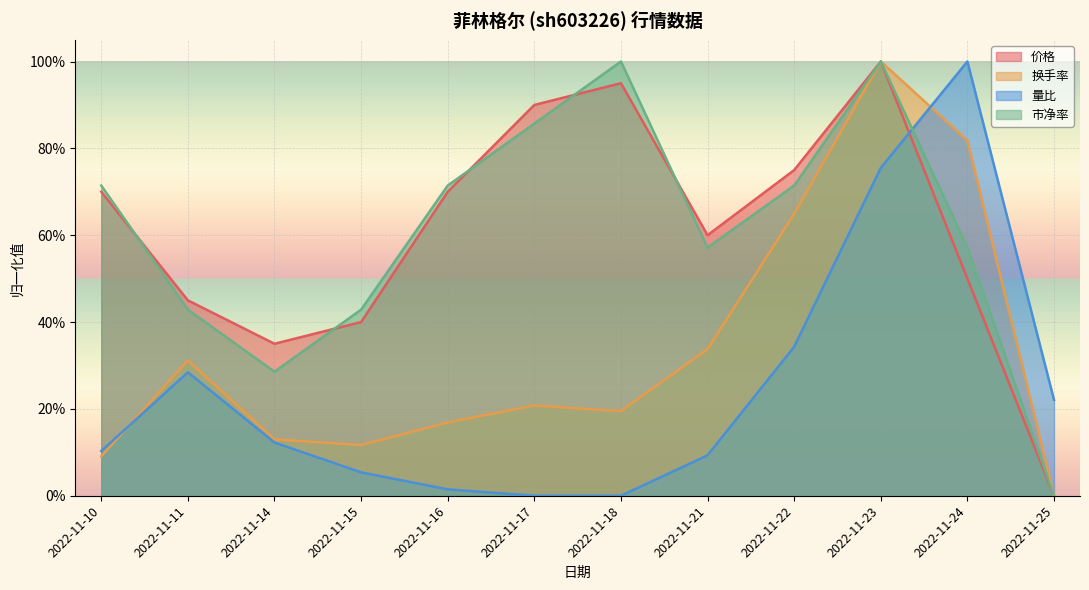

Where is the first local maximum for 量比?

2022-11-11